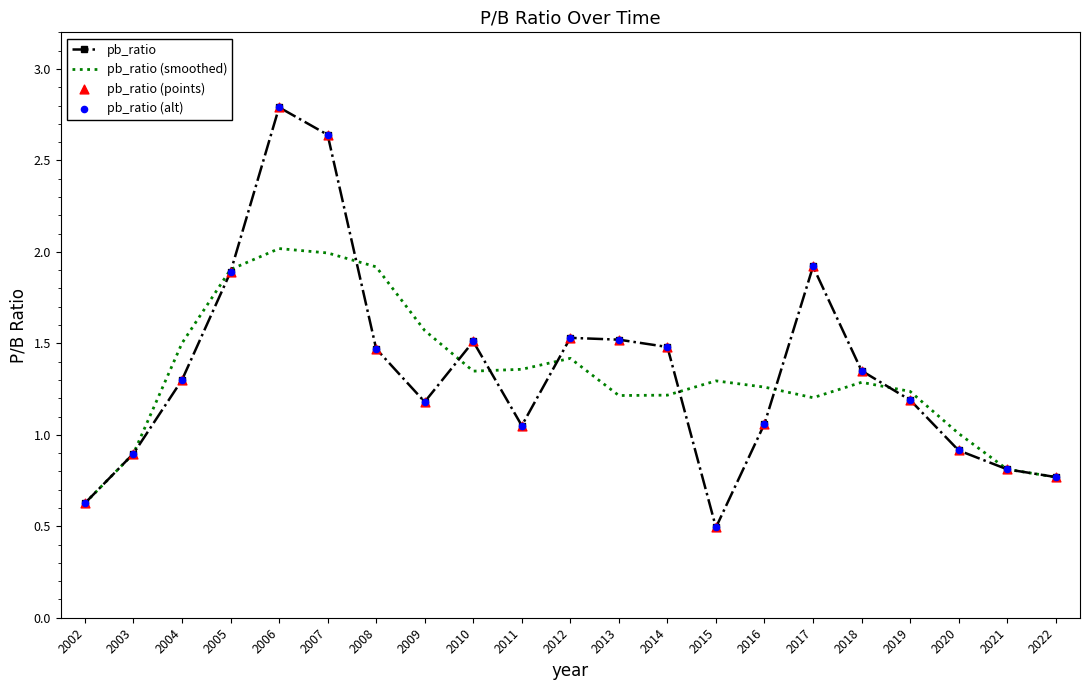

Between 2002 and 2007, which series saw the biggest shift?

pb_ratio